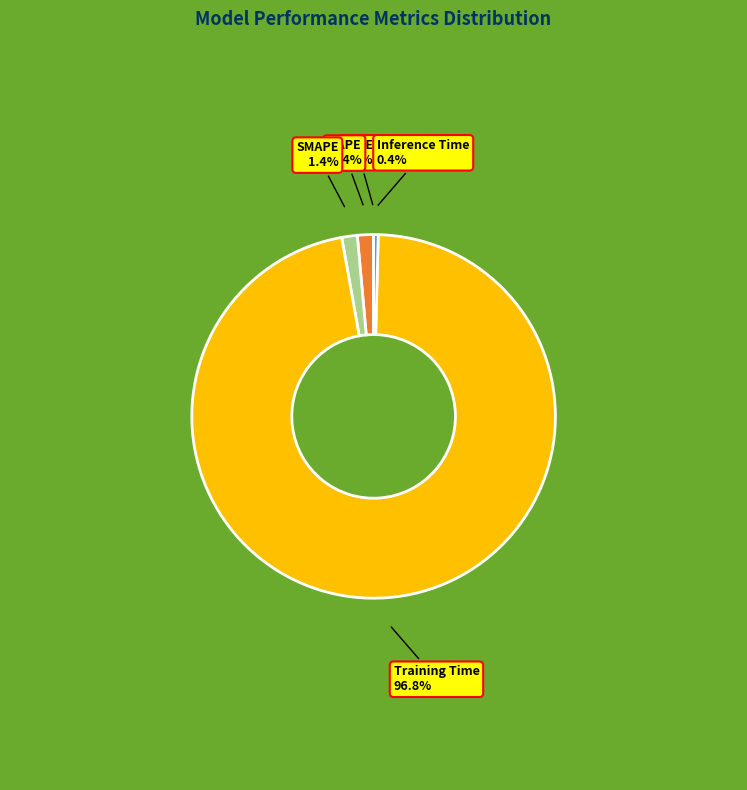

Does MAPE represent more than half of the total?

No